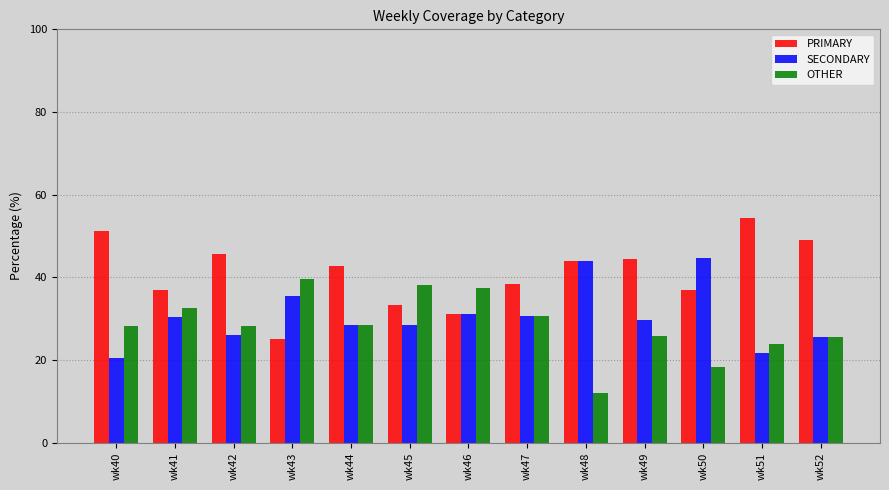

Rank the series at wk41 from highest to lowest value.

PRIMARY, OTHER, SECONDARY